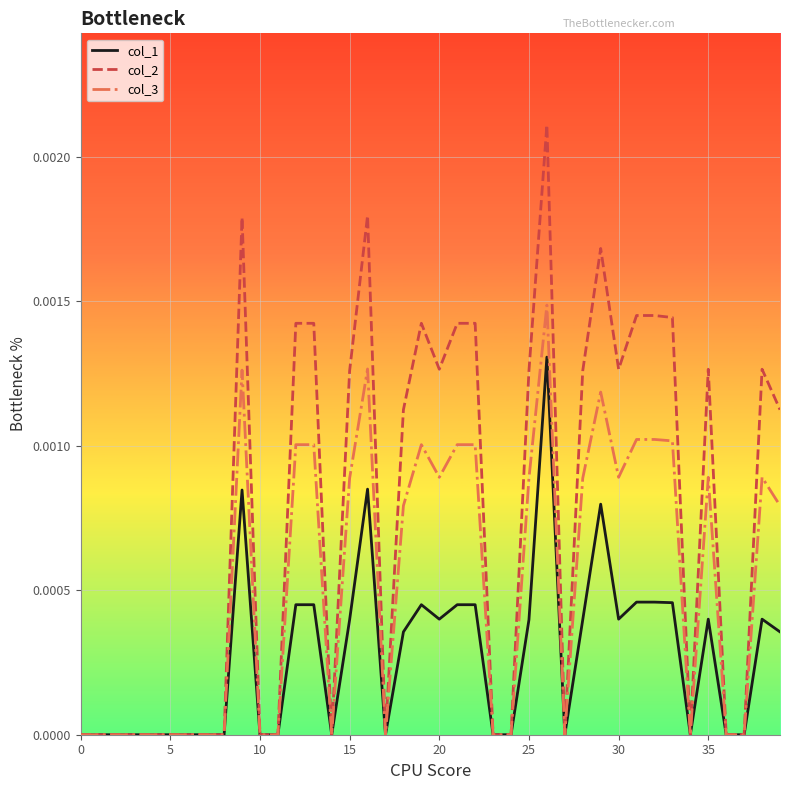

Rank the series by their maximum value, from lowest to highest.

col_1, col_3, col_2